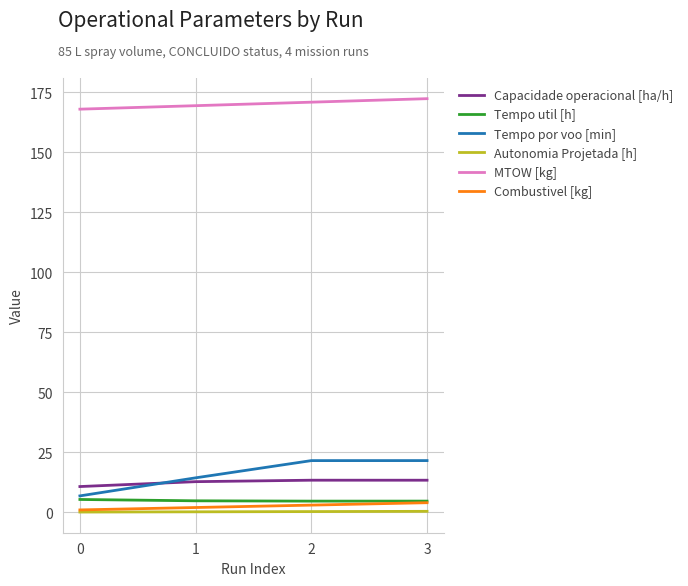

Which series has the widest spread of values?

Tempo por voo [min]